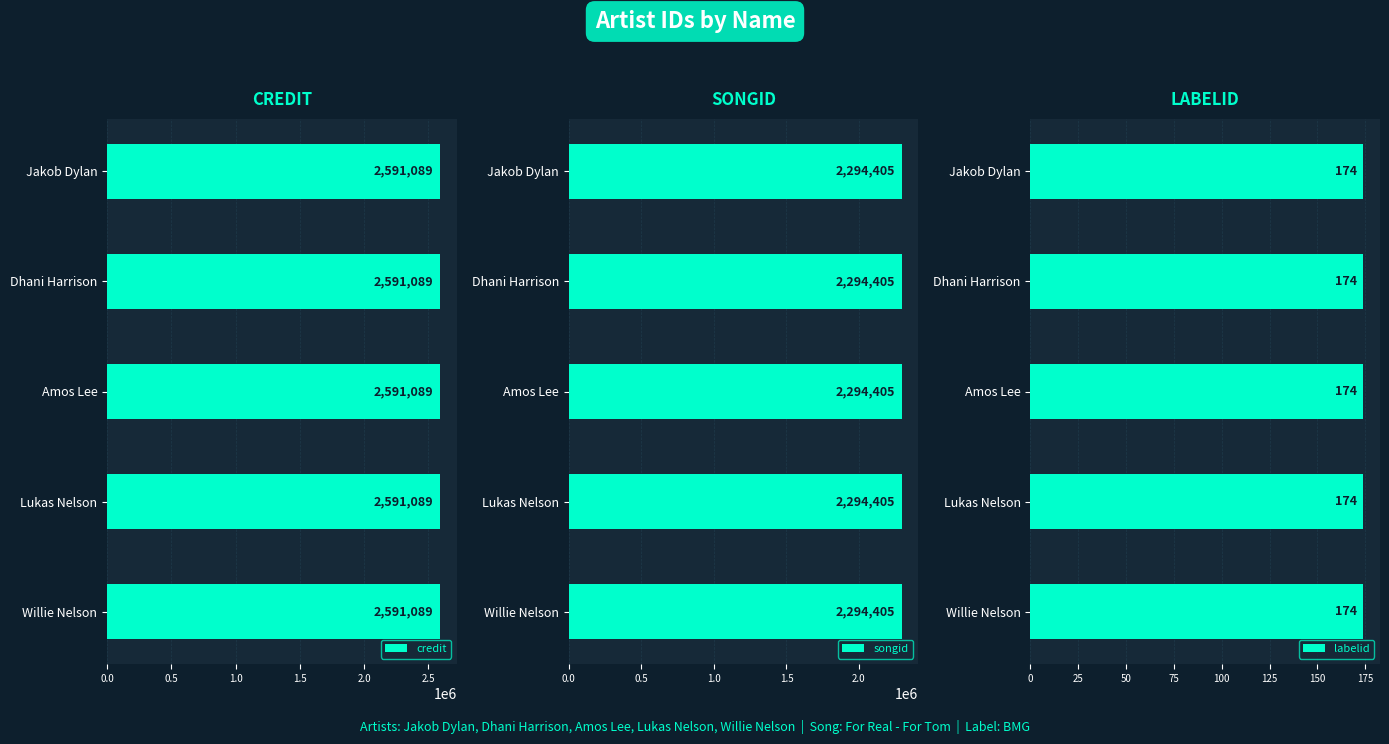

Does the chart contain any negative values?

No